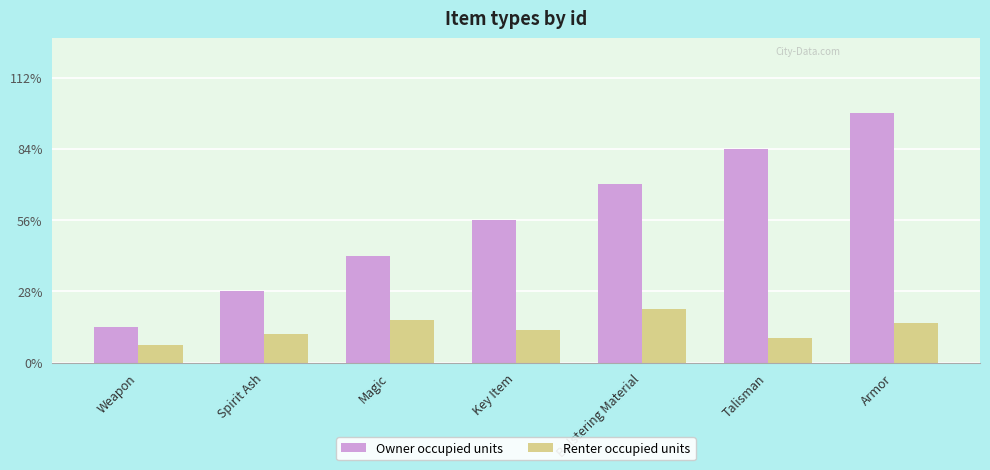

Rank the series by their average value, from lowest to highest.

Renter occupied units, Owner occupied units